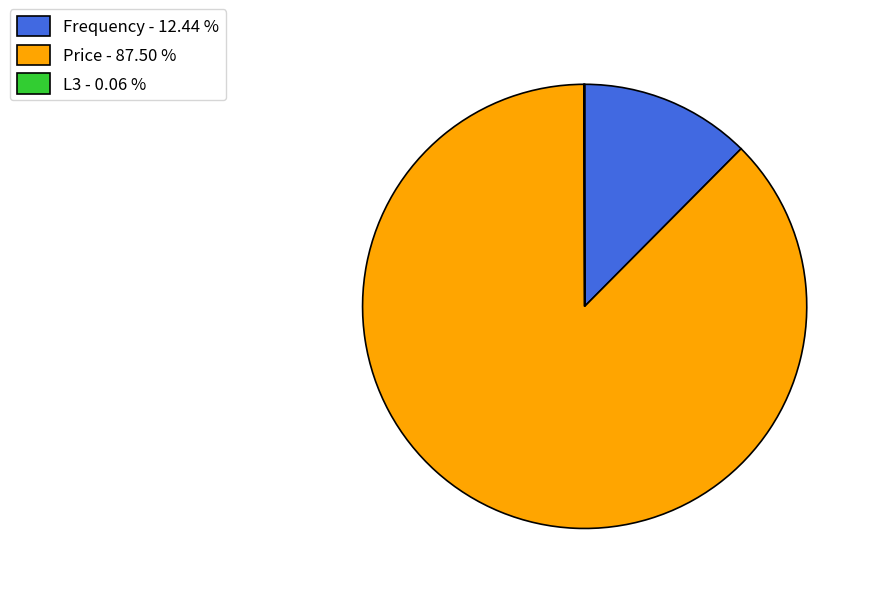

Do Price - 87.50 % and Frequency - 12.44 % together represent more than half of the pie?

Yes